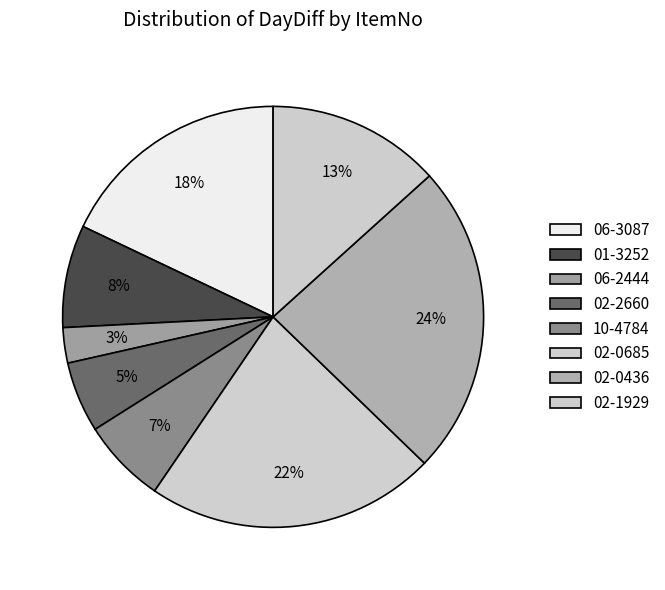

Does any single category account for the majority?

No